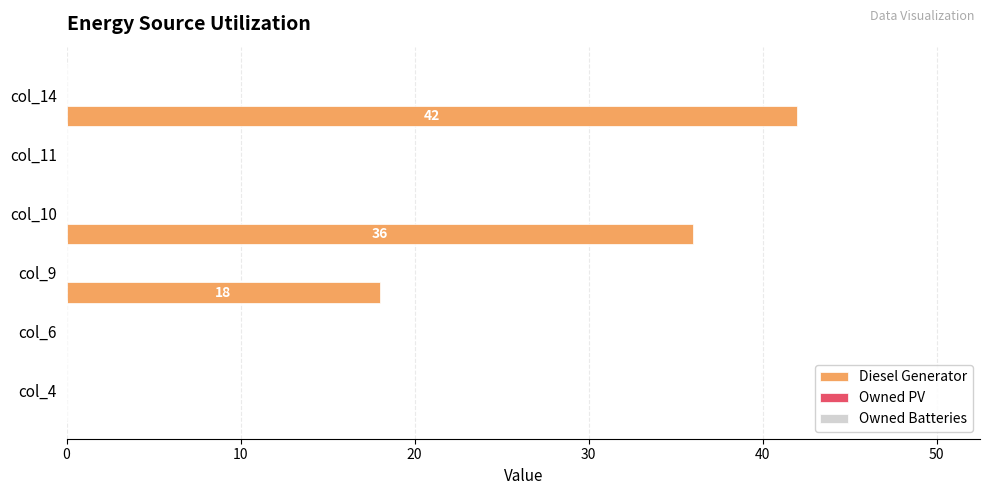

Are the bars horizontal?

Yes